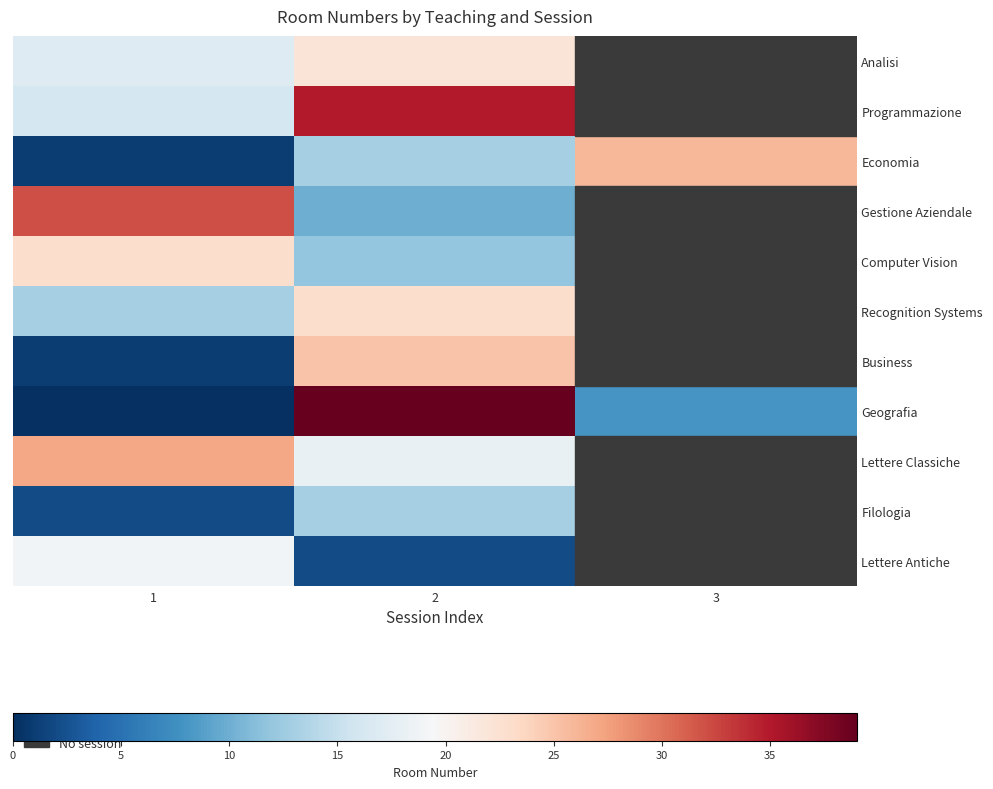

Which series has the widest spread of values?

Geografia